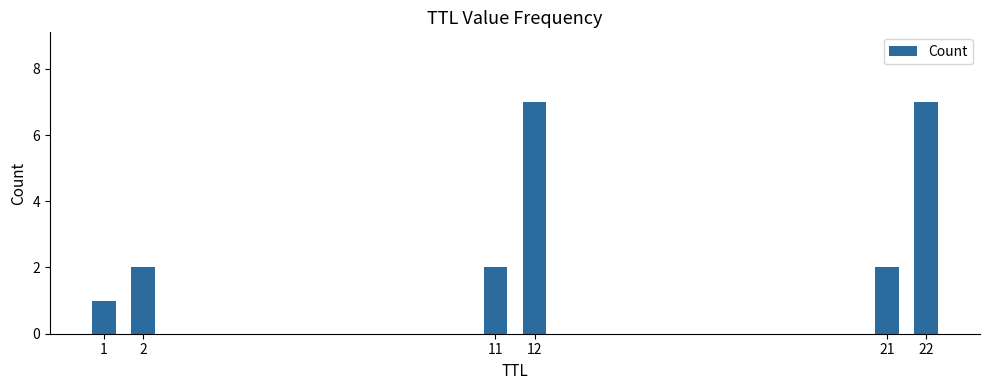

Reading left to right, extract all data points from this chart.

1=1	2=2	11=2	12=7	21=2	22=7